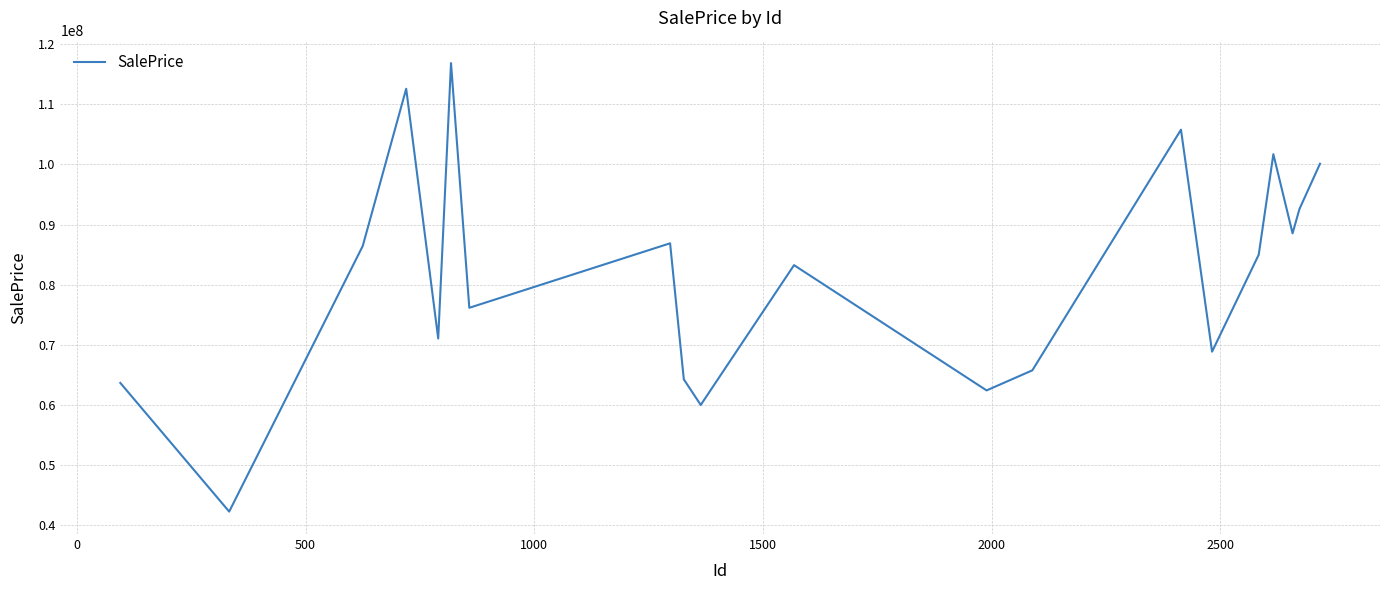

What is the difference between the maximum and minimum values?

74518487.0